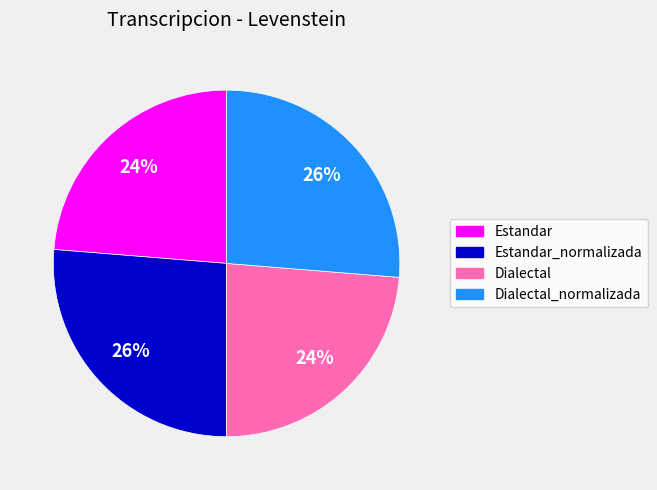

True or false: Dialectal accounts for 11% of the total.

False